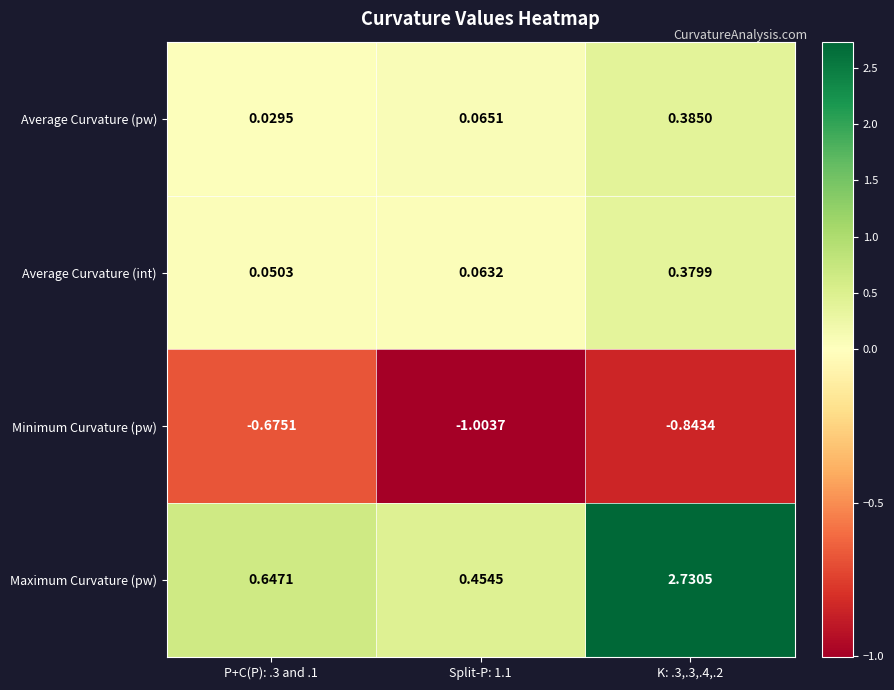

List the series in order of their peak value, lowest first.

Minimum Curvature (pw), Average Curvature (int), Average Curvature (pw), Maximum Curvature (pw)